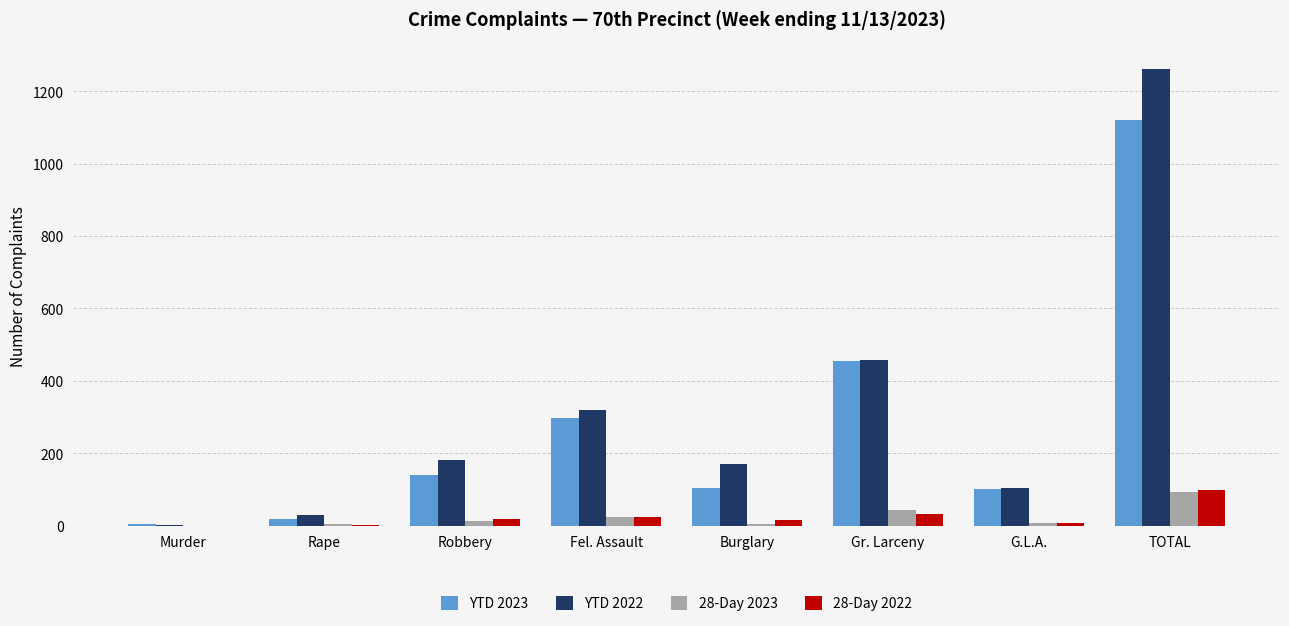

What is the total value across all series at Burglary?

294